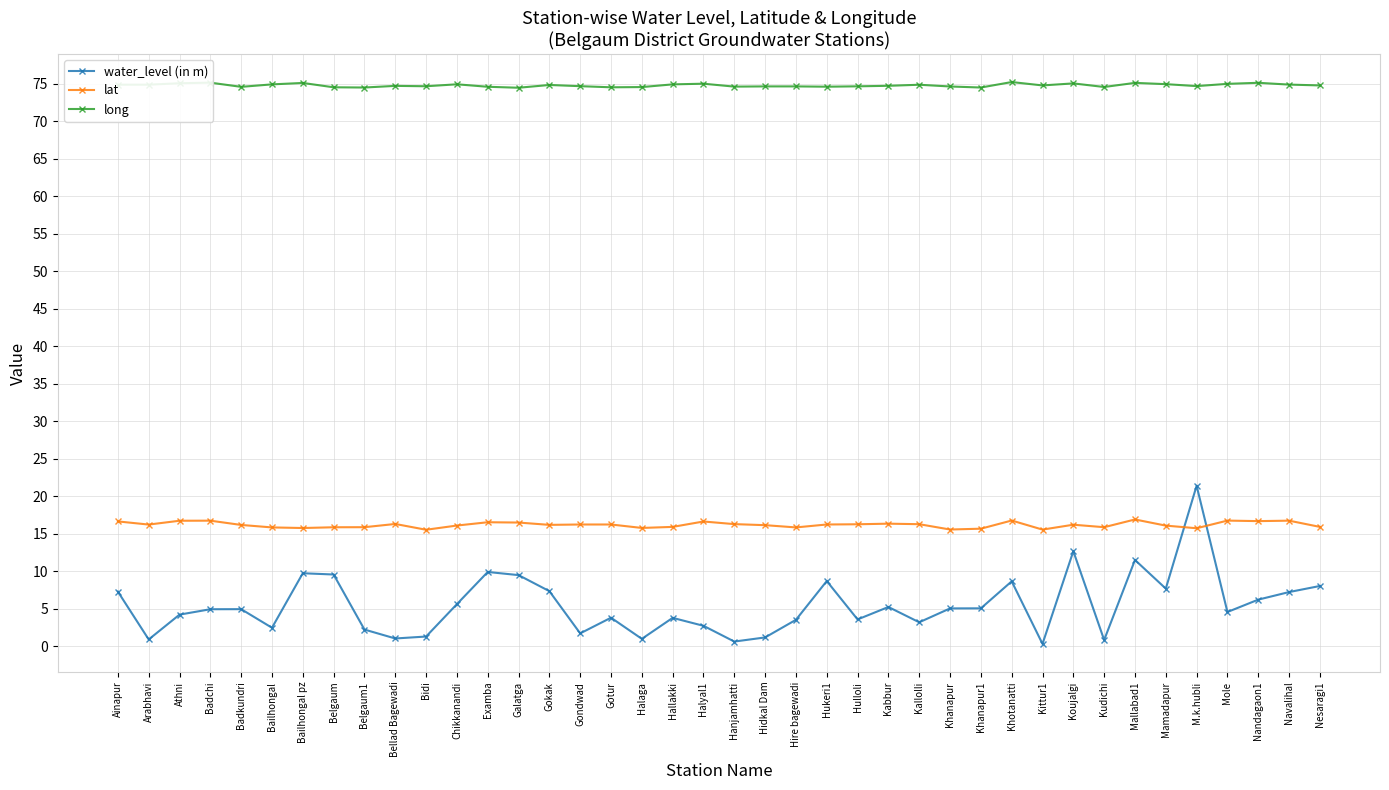

True or false: lat and long intersect in this chart.

False